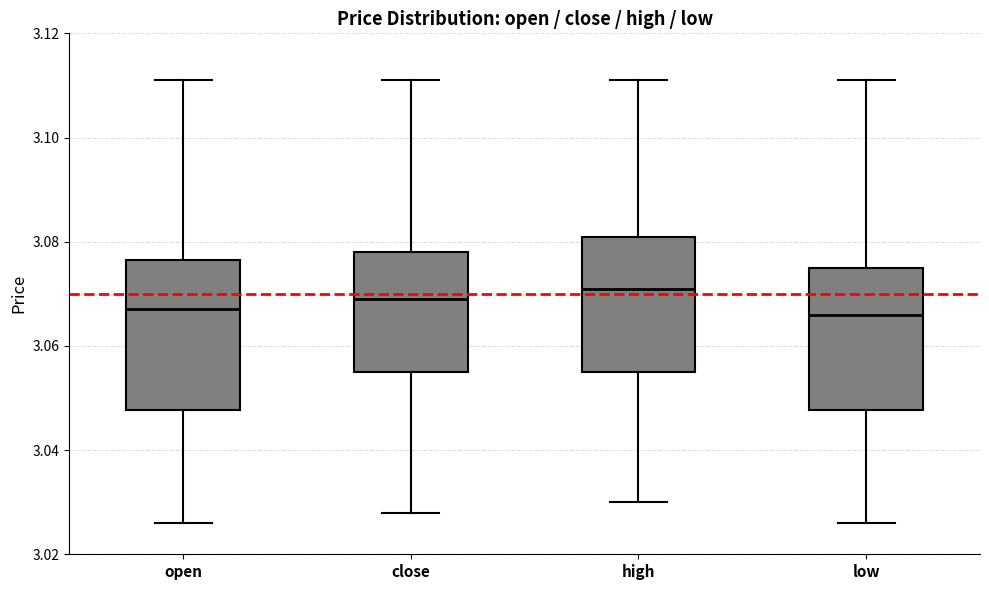

Reading left to right, read every box against the y-axis: the position of its median line, the range the box covers, and the ends of its whiskers. The values are not printed on the chart, so give them approximately, as read against the axis.

open: median 3.068, box 3.048 to 3.076, whiskers 3.026 to 3.112
close: median 3.070, box 3.056 to 3.078, whiskers 3.028 to 3.112
high: median 3.072, box 3.056 to 3.082, whiskers 3.030 to 3.112
low: median 3.066, box 3.048 to 3.076, whiskers 3.026 to 3.112